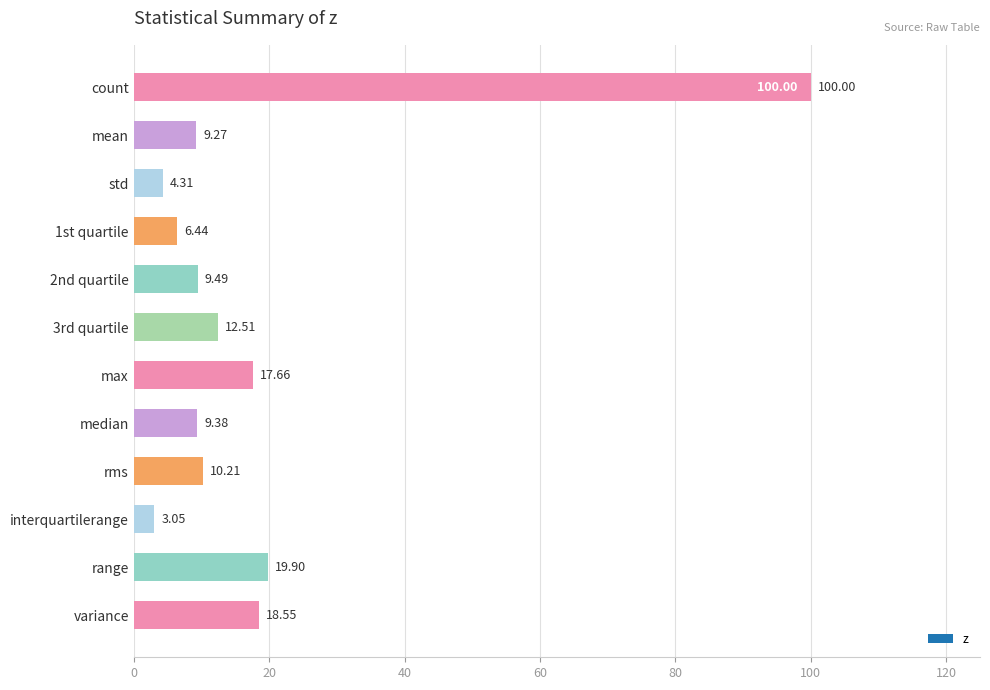

What is the greatest value displayed?

100.0